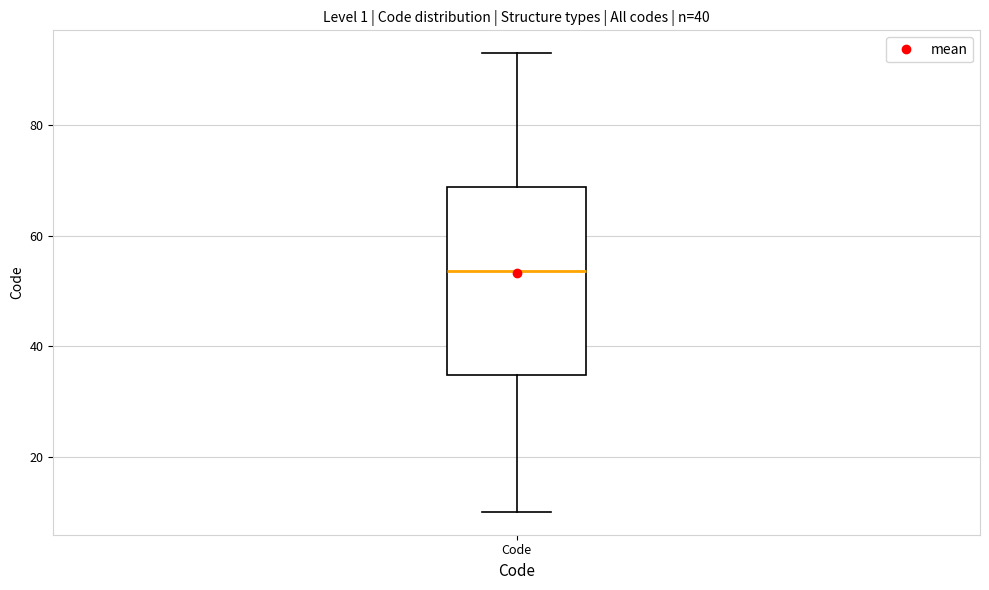

Where is the upper edge of the box for Code on the y-axis? The values are not printed on the chart, so give them approximately, as read against the axis.

68